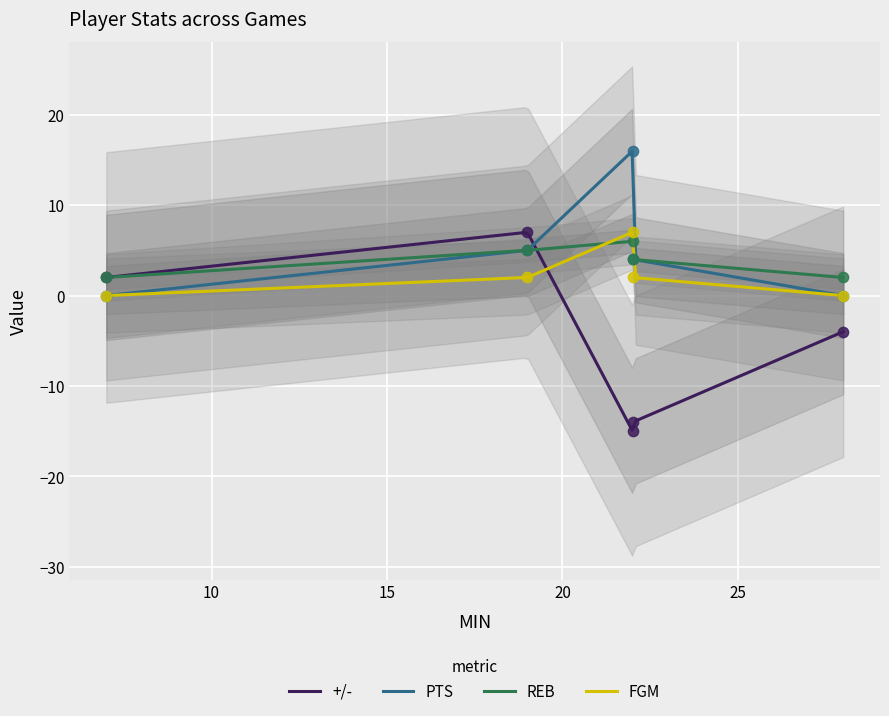

At how many categories does at least one series exceed 7?

1